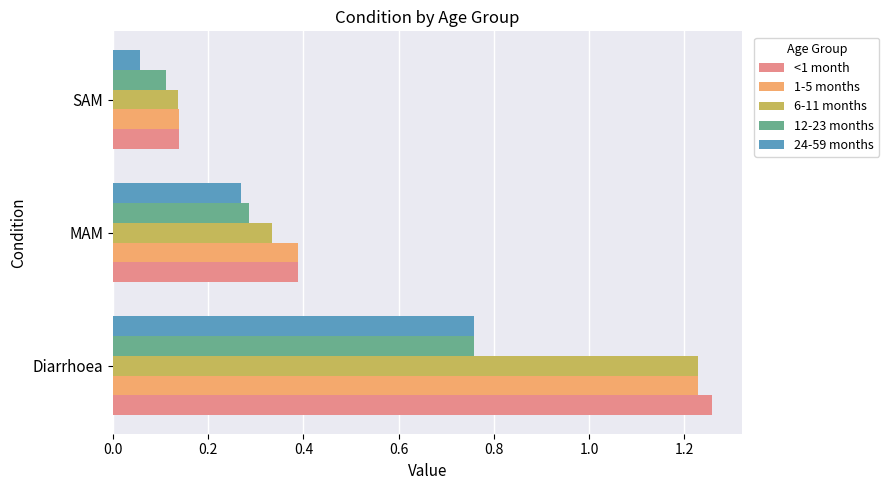

At which category does the chart reach its peak across all series?

Diarrhoea